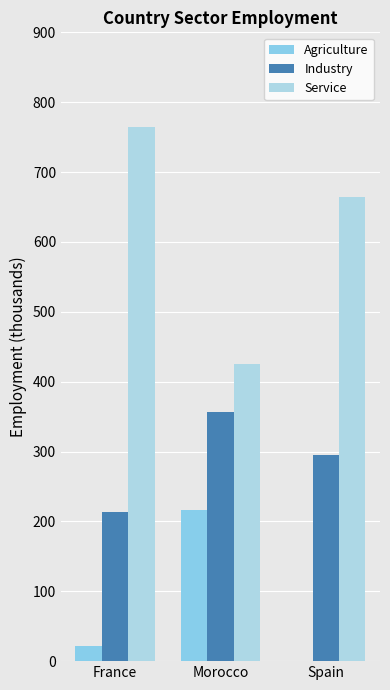

Count the number of data series in this chart.

3